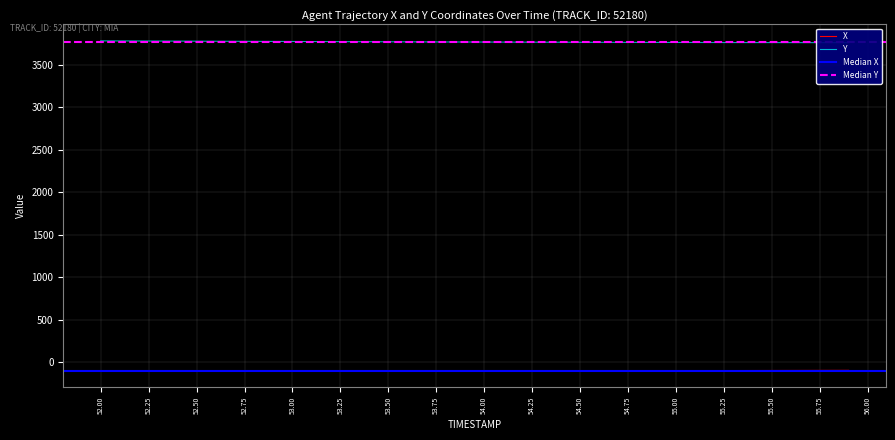

How many data points does each series have?

40